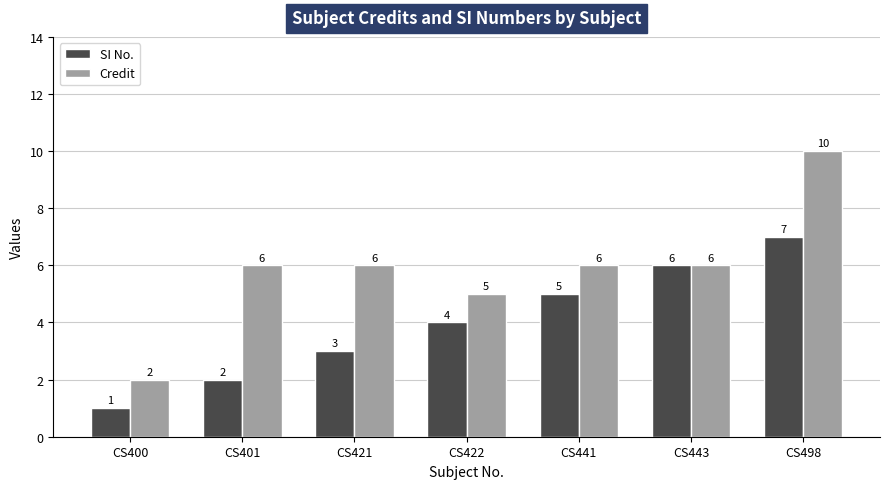

Rank the series by their maximum value, from lowest to highest.

SI No., Credit